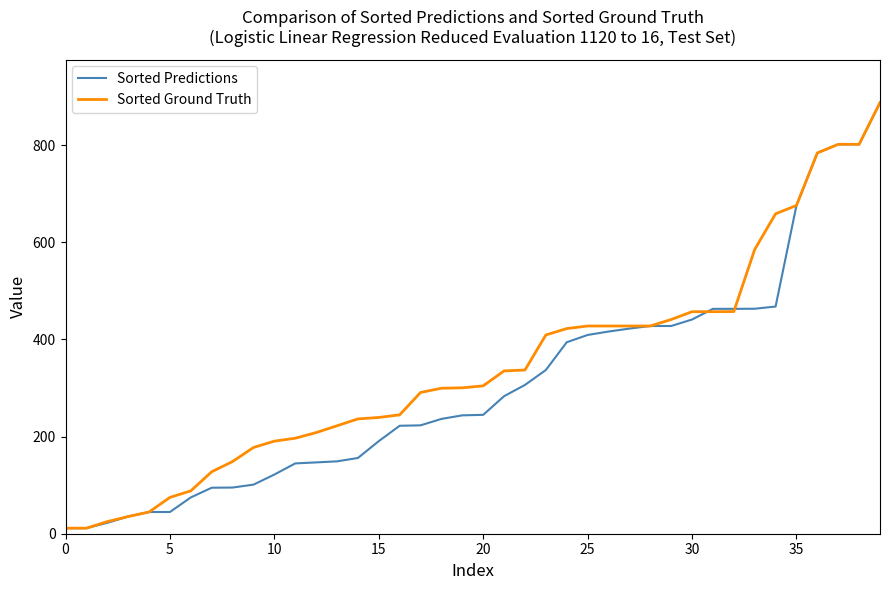

What are all the series names shown in the legend?

Sorted Predictions, Sorted Ground Truth